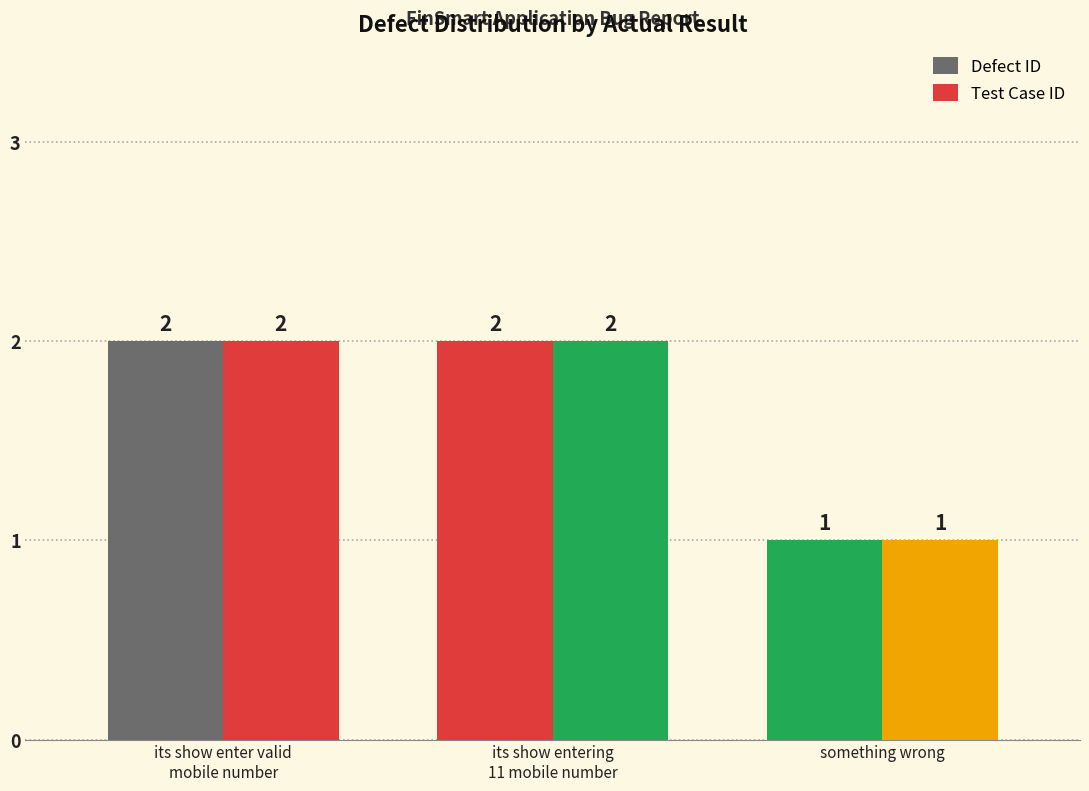

What position from the right is its show entering
11 mobile number?

2